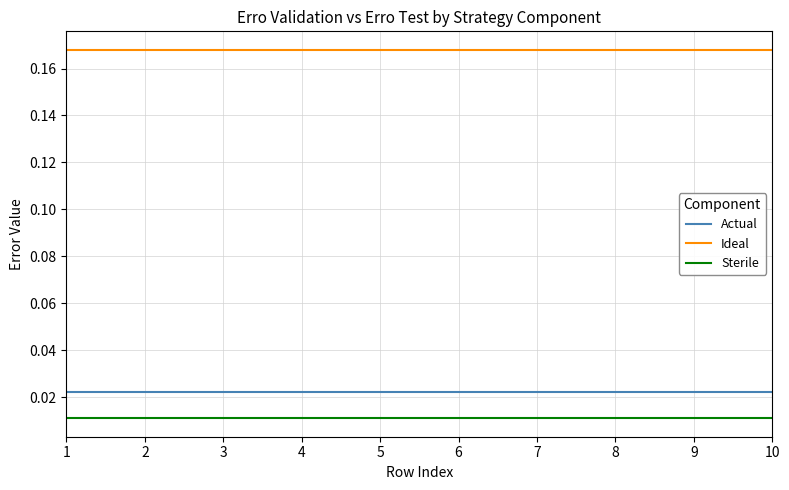

What are all the series names shown in the legend?

Actual, Ideal, Sterile